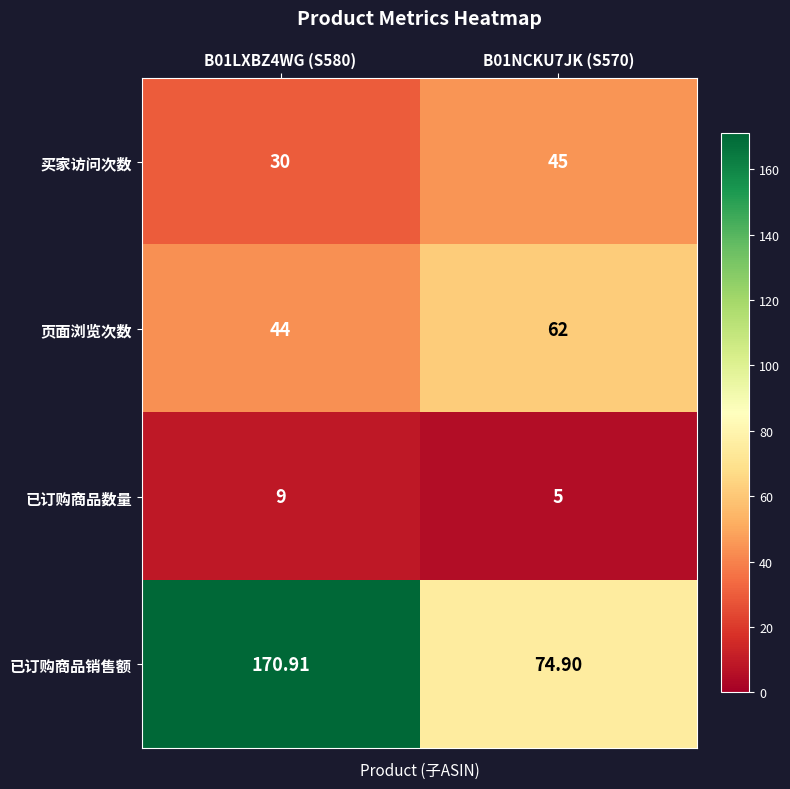

What is the smallest value displayed?

5.0